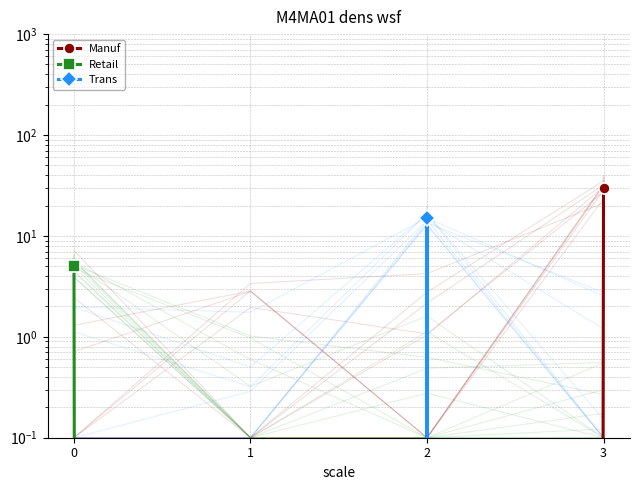

What are all the series names shown in the legend?

Manuf, Retail, Trans